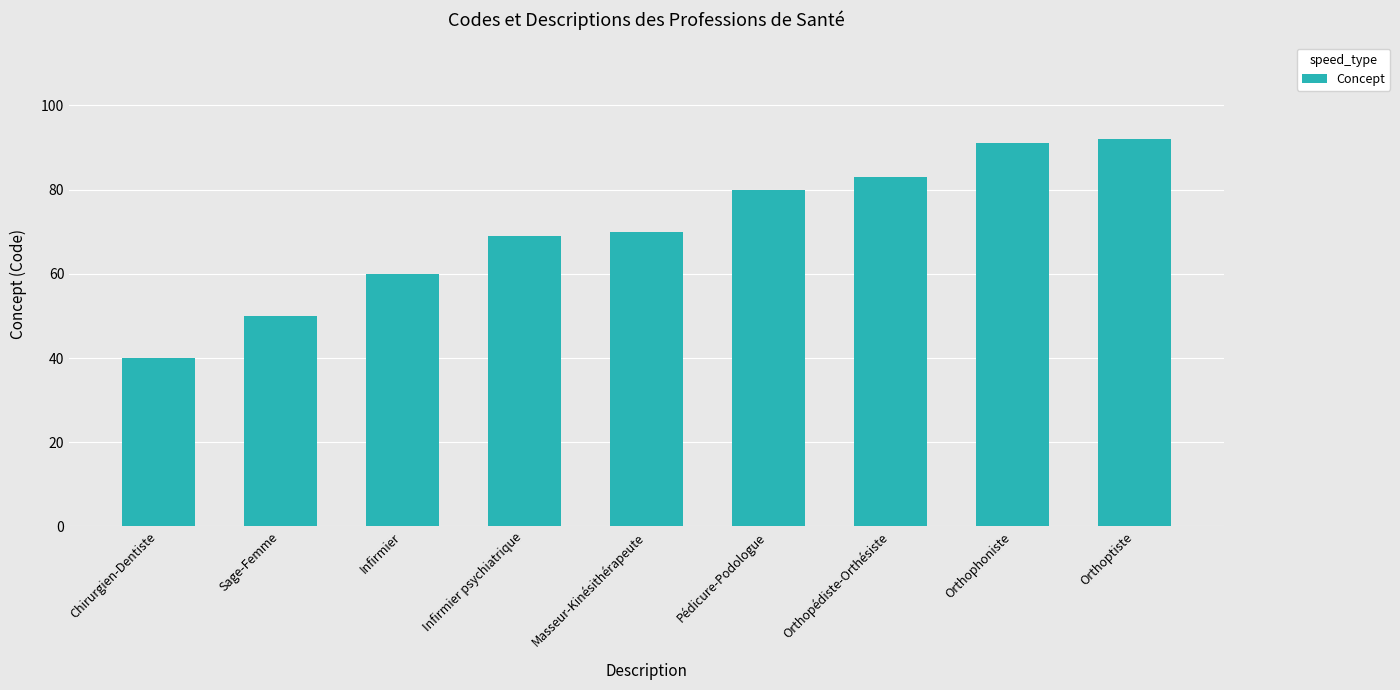

What is the approximate value at Orthoptiste?

92